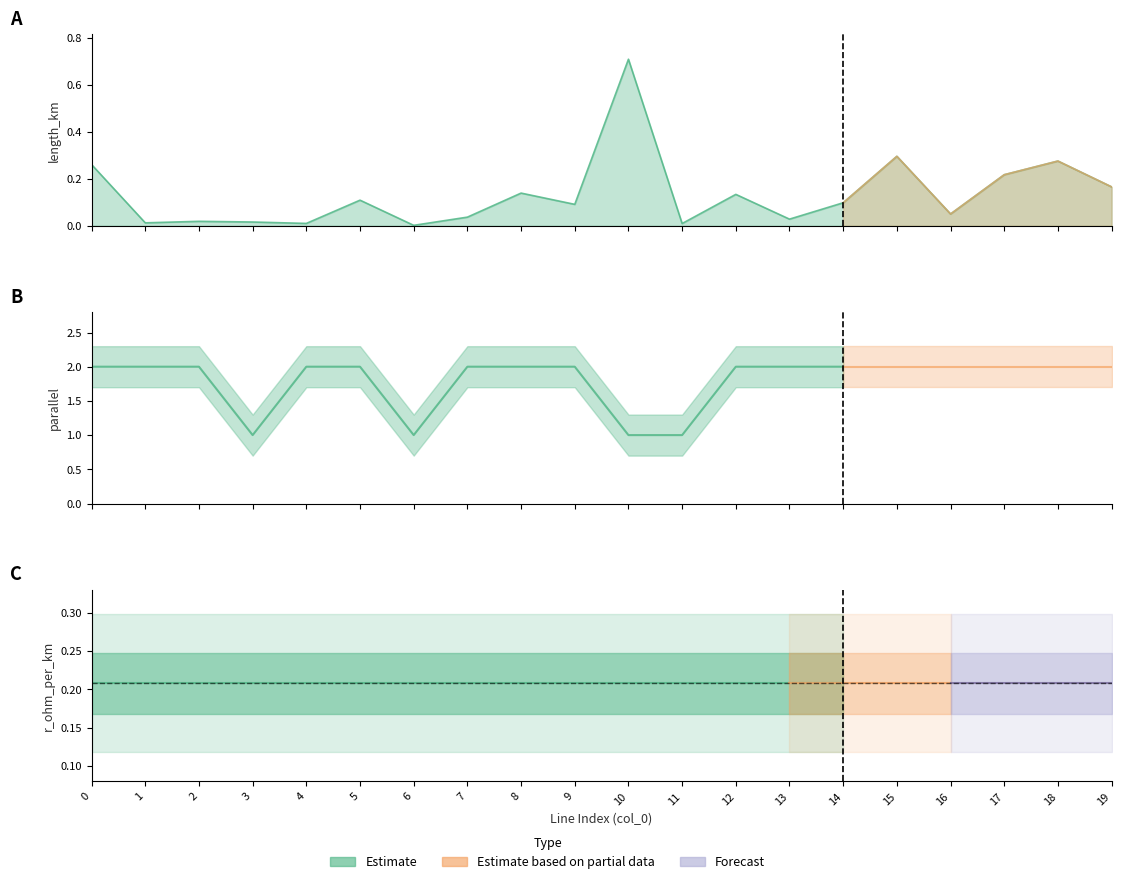

At which category does the data reach its first local valley?

1